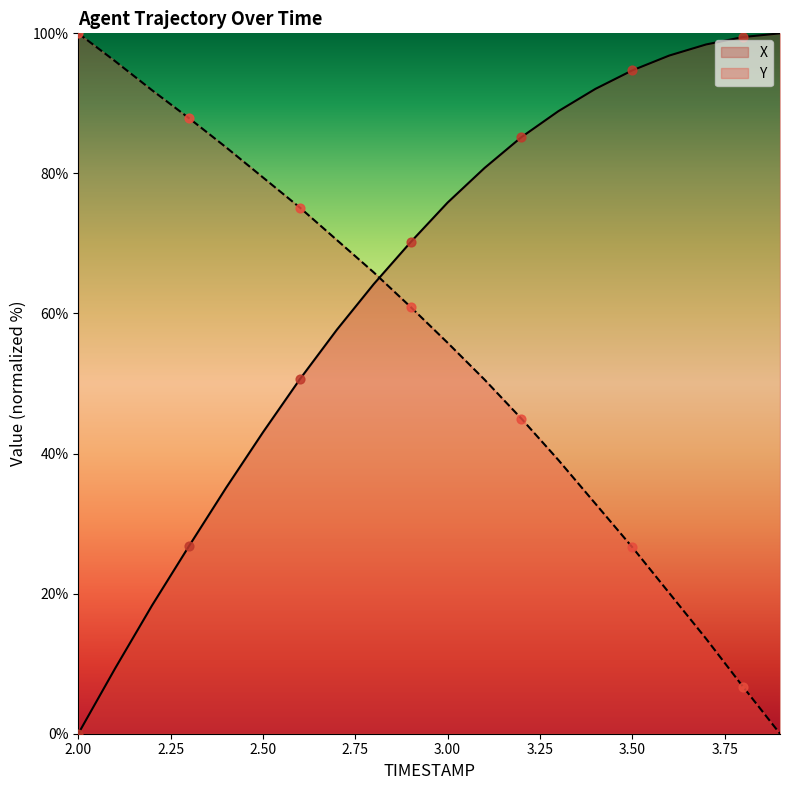

Which series contains the lowest Y value?

X